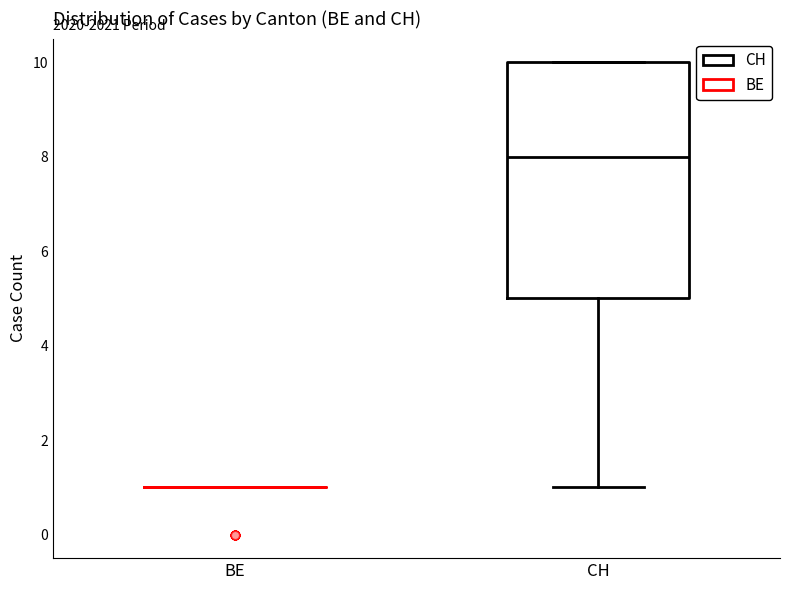

Reading left to right, transcribe this box plot: for each box, give where its median line is, the range the box spans, and where its two whiskers end, as read against the y-axis. The values are not printed on the chart, so give them approximately, as read against the axis.

BE: box collapsed to a line at 1, whiskers 1 to 1
CH: median 8, box 5 to 10, whiskers 1 to 10